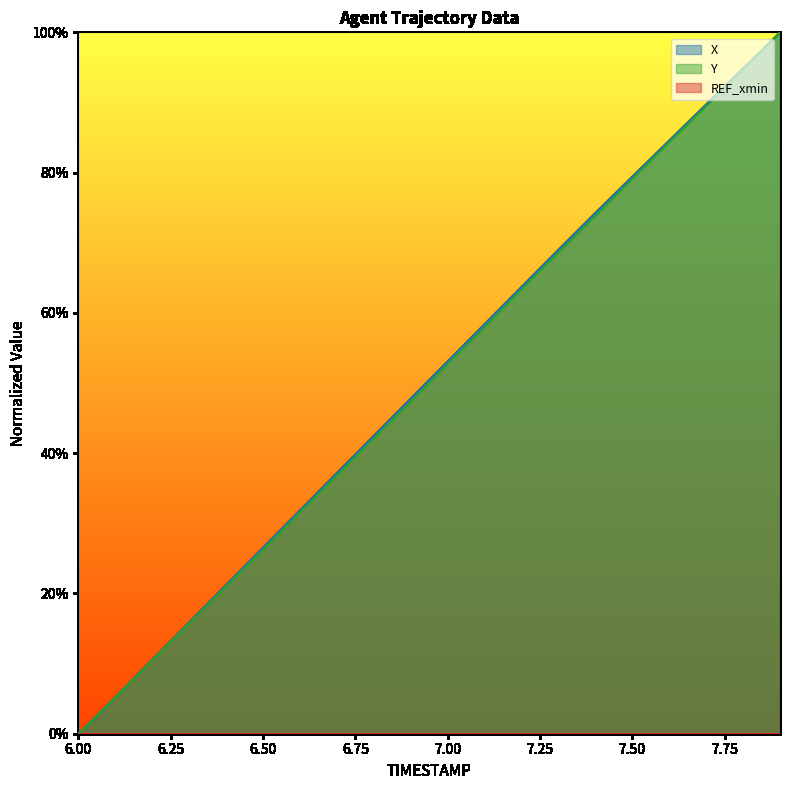

Which series has the widest spread of values?

X